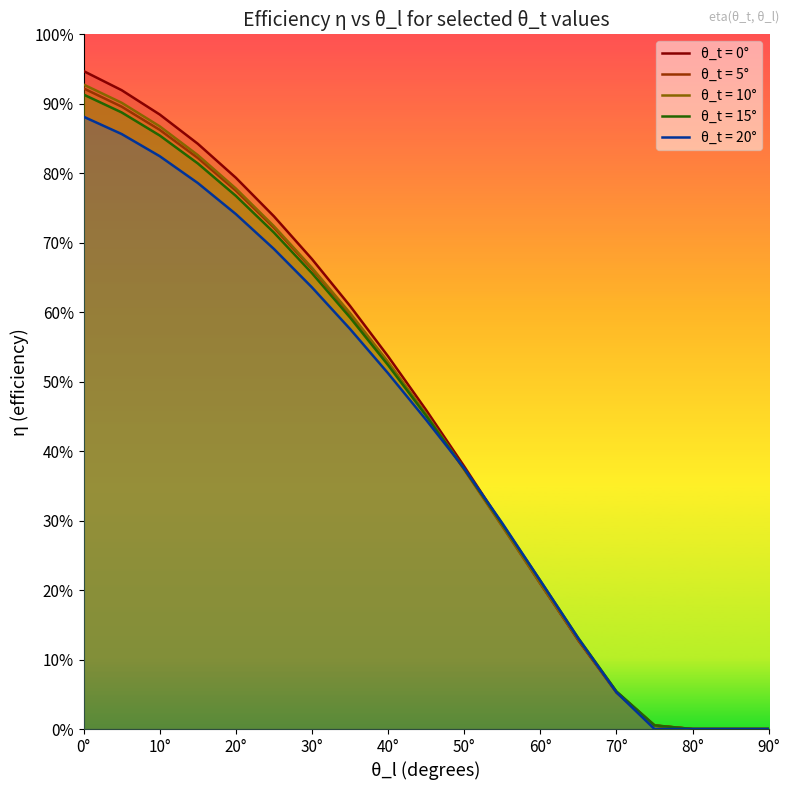

How many positive values does the eta_theta_t_15 series have?

16